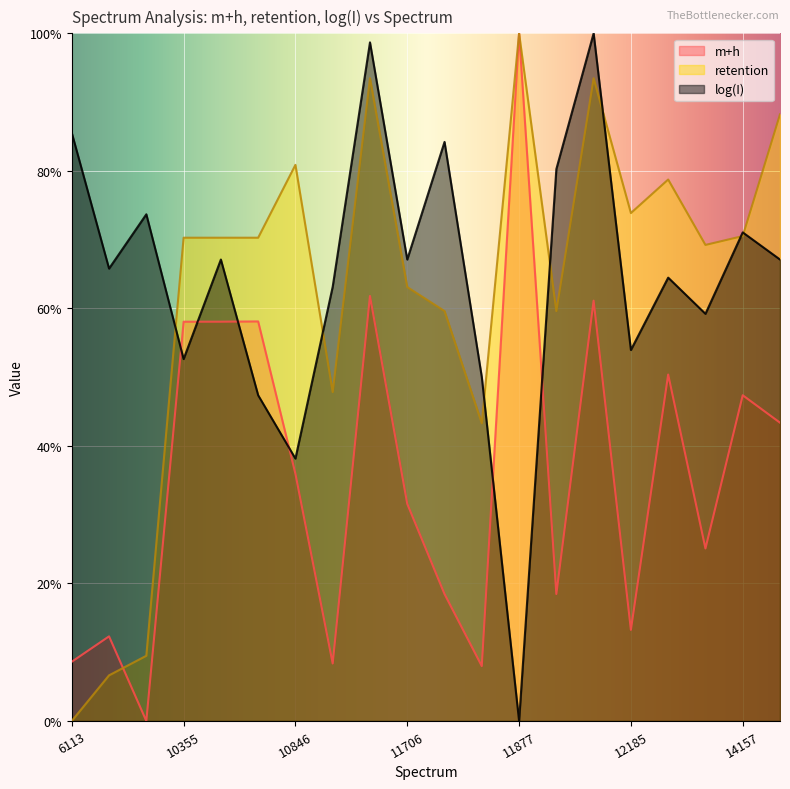

Rank the series at 11926 from lowest to highest value.

m+h, retention, log(I)